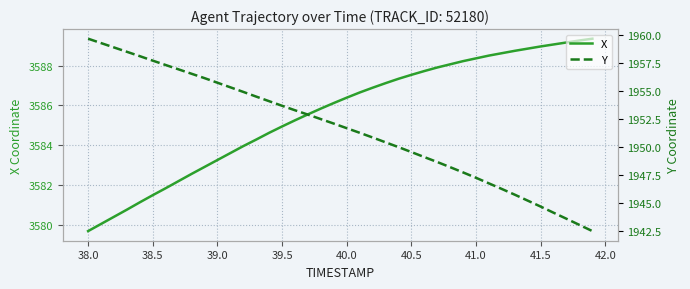

Reading left to right, extract all data points from this chart.

X: 3579.7	3580.0	3580.4	3580.8	3581.1	3581.5	3581.8	3582.2	3582.6	3582.9	3583.2	3583.6	3583.9	3584.3	3584.6	3584.9	3585.2	3585.6	3585.8	3586.1	3586.4	3586.7	3586.9	3587.1	3587.3	3587.5	3587.7	3587.9	3588.1	3588.2	3588.4	3588.5	3588.6	3588.8	3588.9	3589.0	3589.1	3589.2	3589.3	3589.4
Y: 1959.7	1959.3	1958.9	1958.5	1958.1	1957.7	1957.3	1956.9	1956.5	1956.1	1955.7	1955.3	1954.9	1954.5	1954.1	1953.7	1953.3	1952.9	1952.5	1952.1	1951.7	1951.2	1950.8	1950.4	1950.0	1949.5	1949.1	1948.6	1948.2	1947.7	1947.2	1946.7	1946.2	1945.7	1945.2	1944.7	1944.1	1943.6	1943.0	1942.5